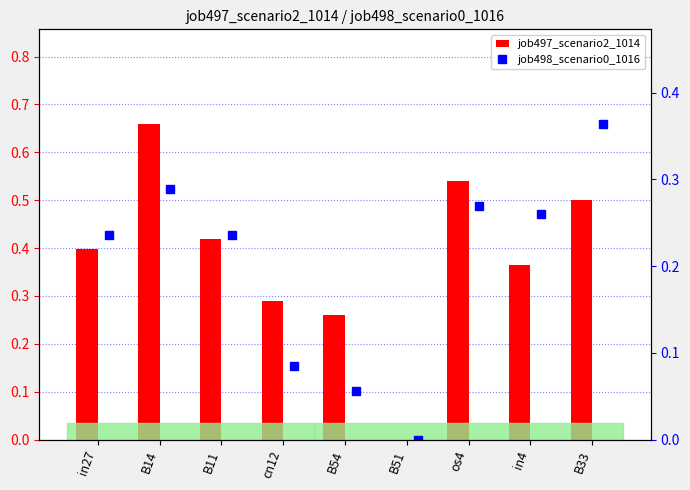

List the labels in order of job497_scenario2_1014 value, largest first.

B14, os4, B33, B11, in27, in4, cn12, B54, B51